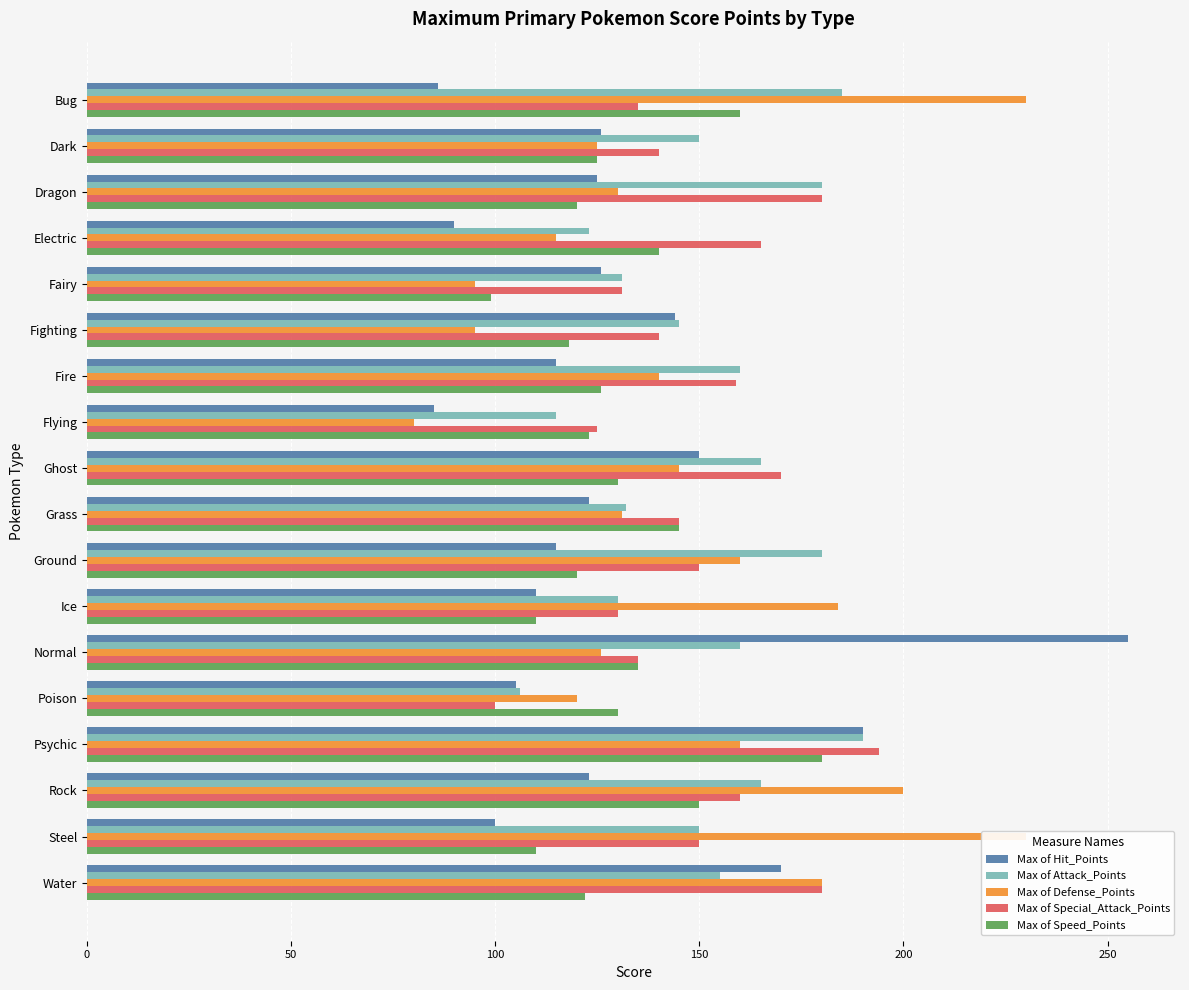

What is the sum of all Max of Speed_Points values?

2343